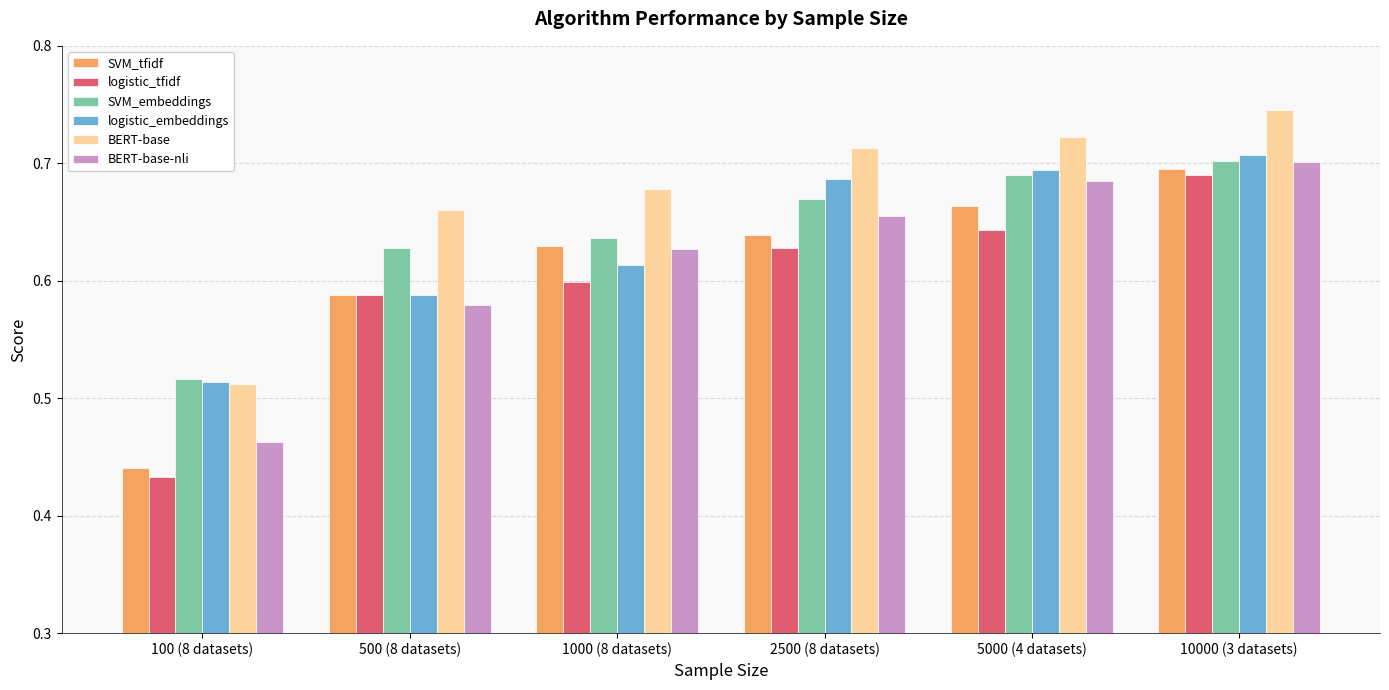

What is the spread (max minus min) of values at 2500 (8 datasets)?

0.1